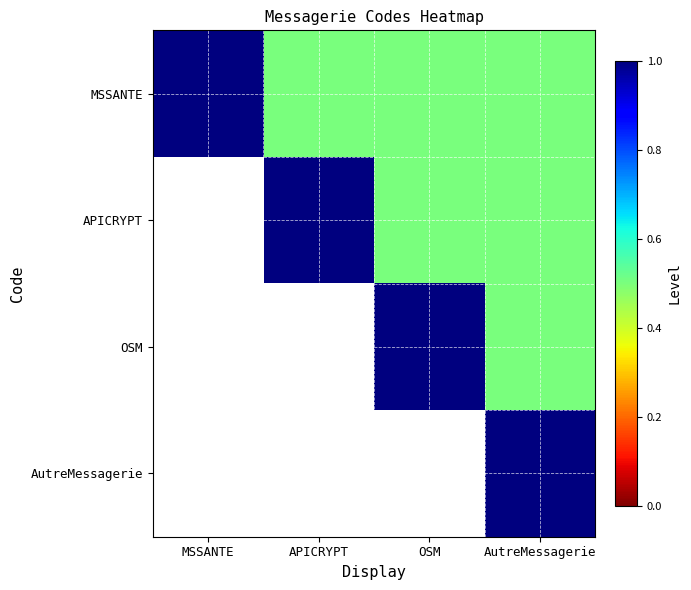

Is the value of OSM at APICRYPT greater than the value of MSSANTE at APICRYPT?

No